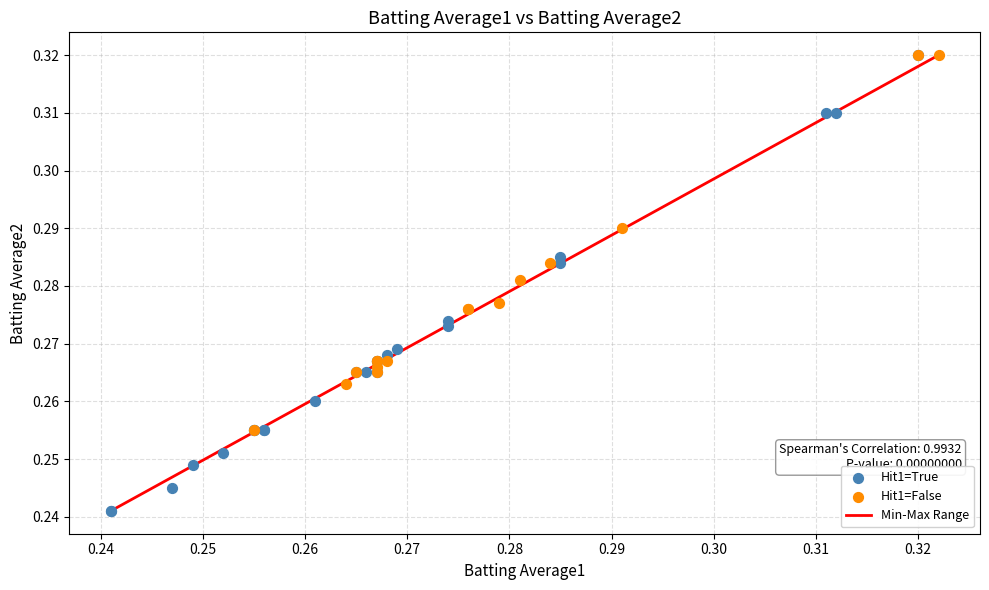

Which series has the largest Y range (max minus min)?

Hit1=True